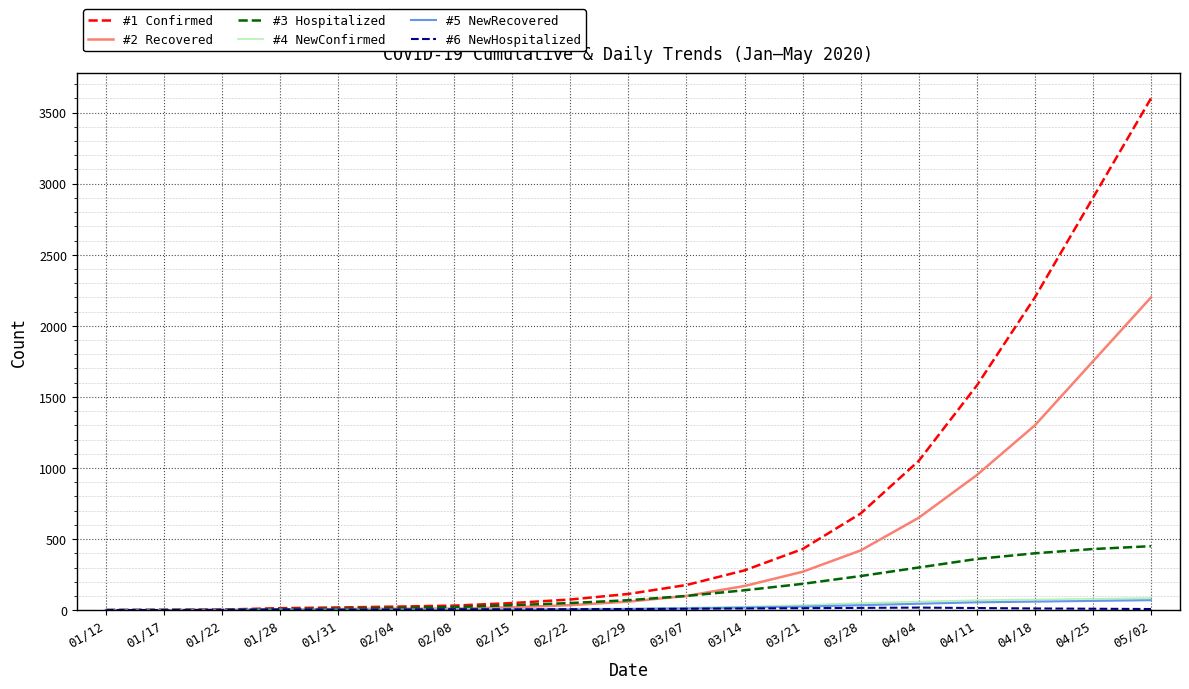

What is the difference between the second highest and minimum values in the #3 Hospitalized series?

429